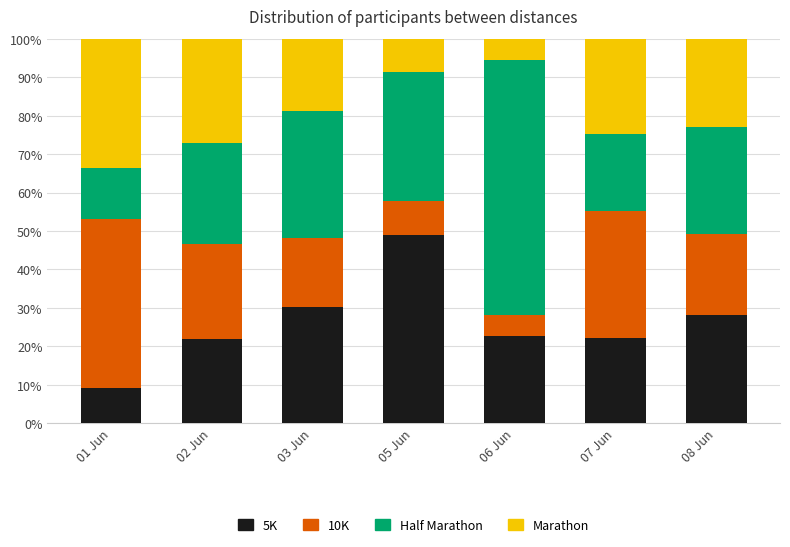

Which series changed the most between 06 Jun and 07 Jun?

Half Marathon